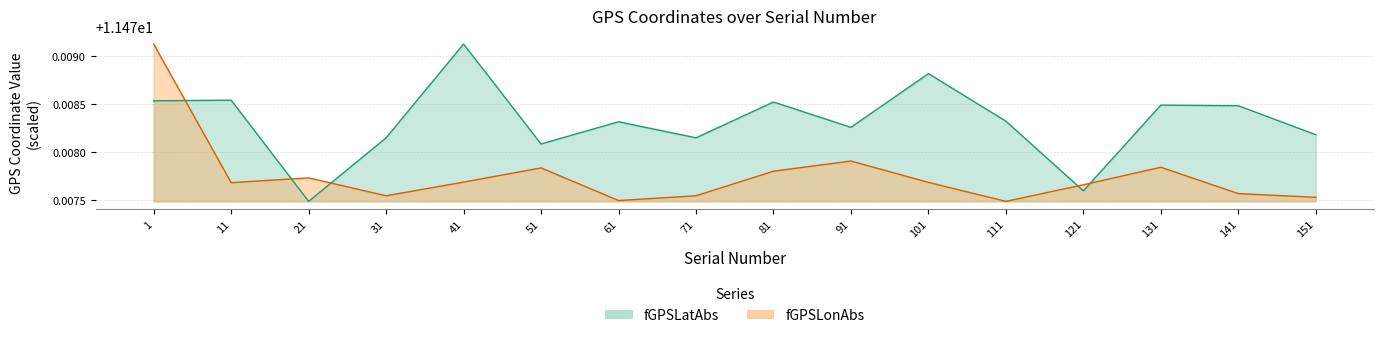

How many interior local peaks does the fGPSLatAbs series have?

6